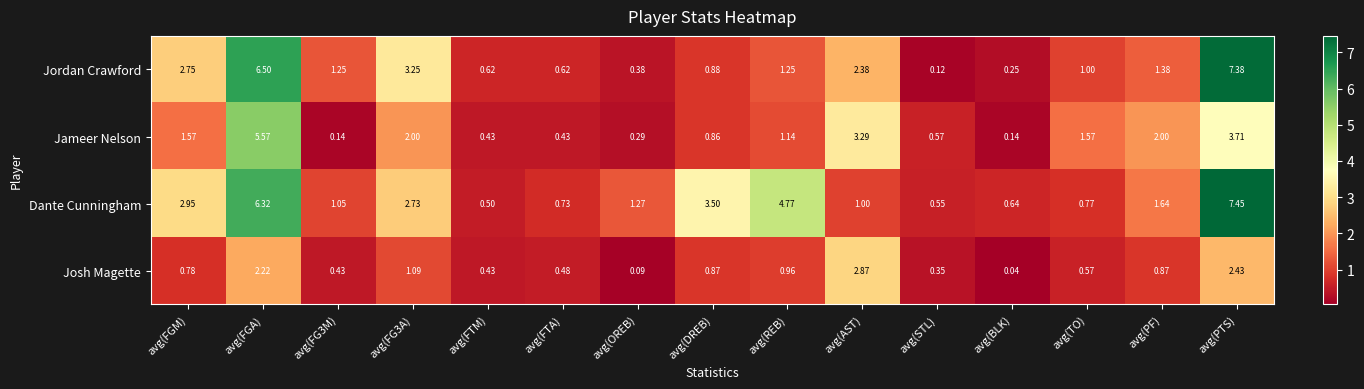

What is the total value across all series at avg(FGA)?

20.6